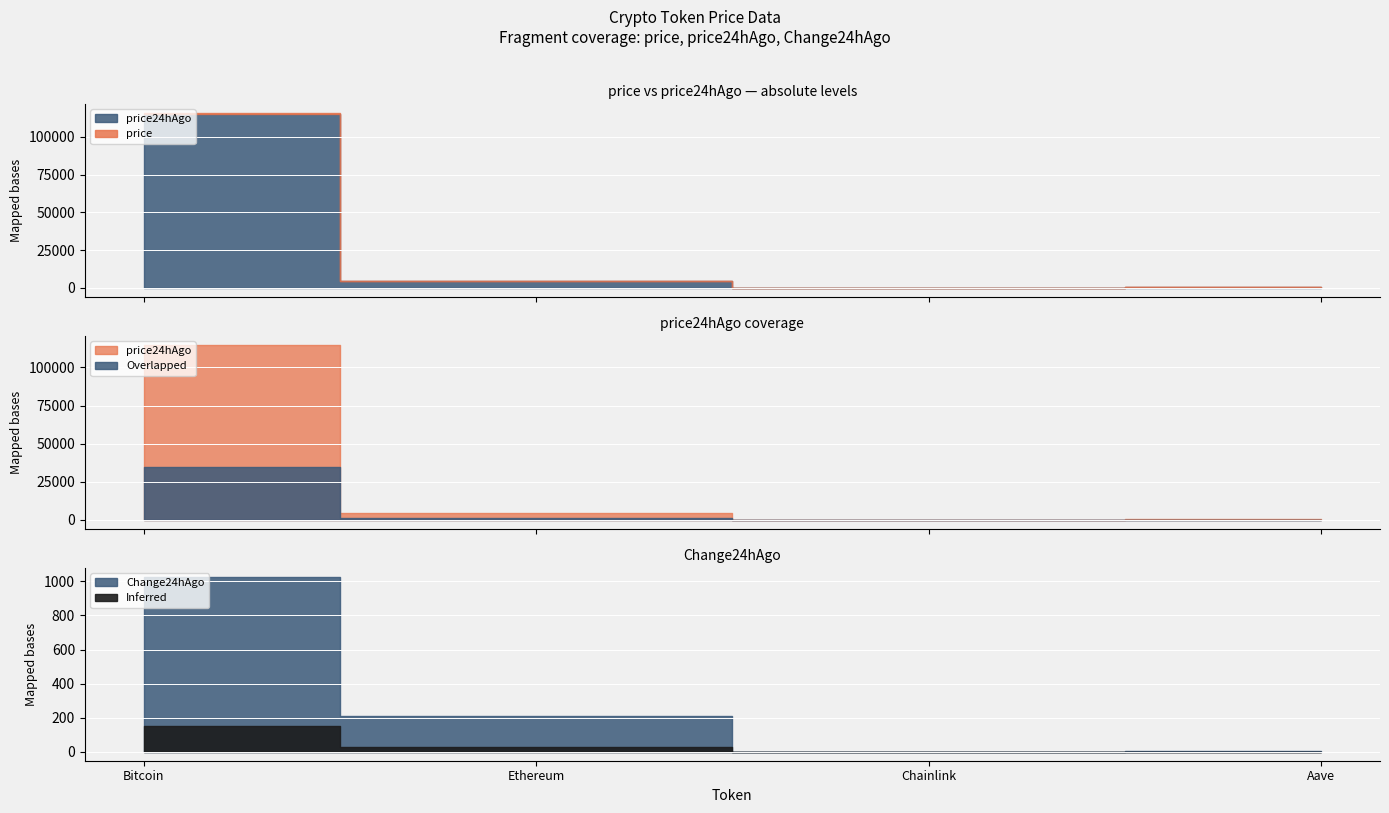

What is the minimum value for price?

25.3